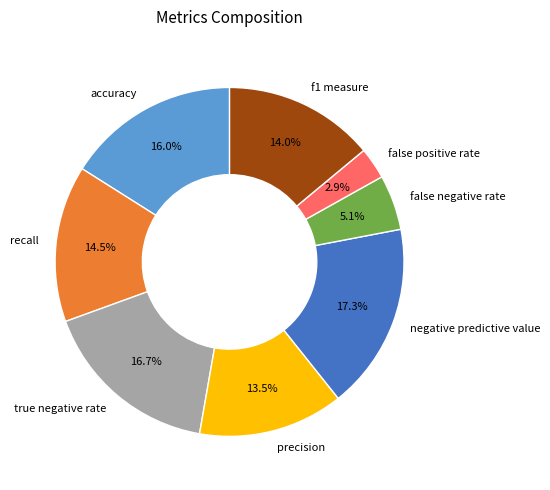

Which has a higher value, true negative rate or recall?

true negative rate